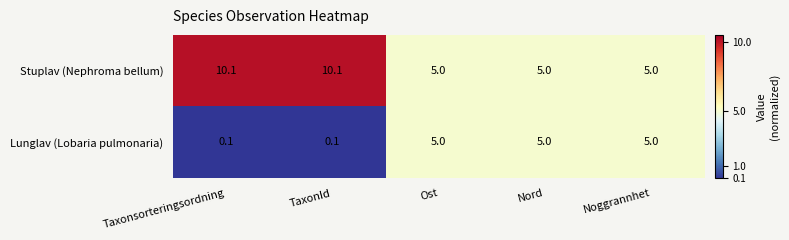

Which series has the widest spread of values?

Stuplav (Nephroma bellum)